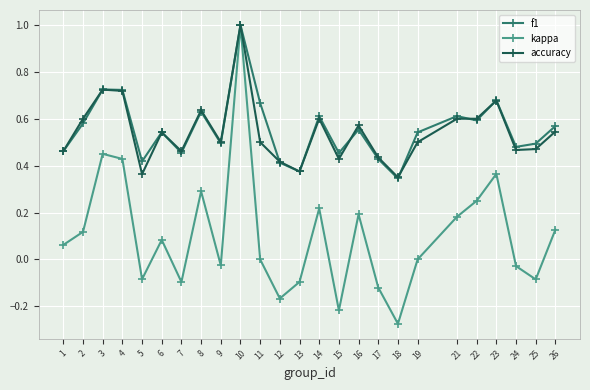

How many lines are shown in the chart?

3